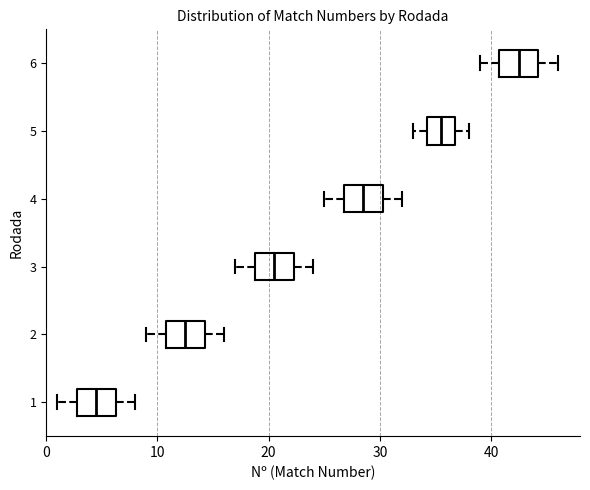

Where is the left edge of the box at y = 3 on the x-axis? The values are not printed on the chart, so give them approximately, as read against the axis.

19